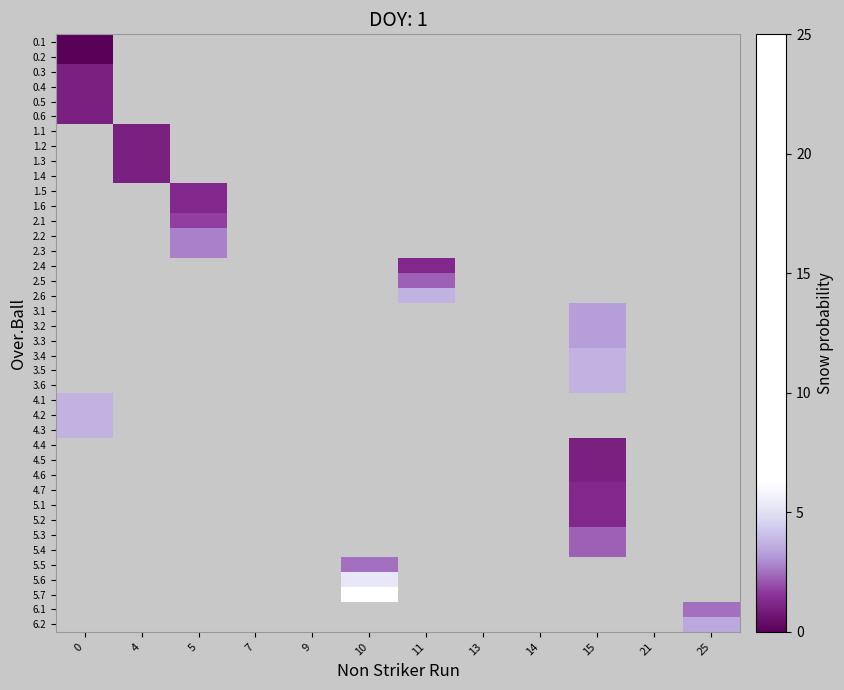

At how many categories does at least one series exceed 11?

5